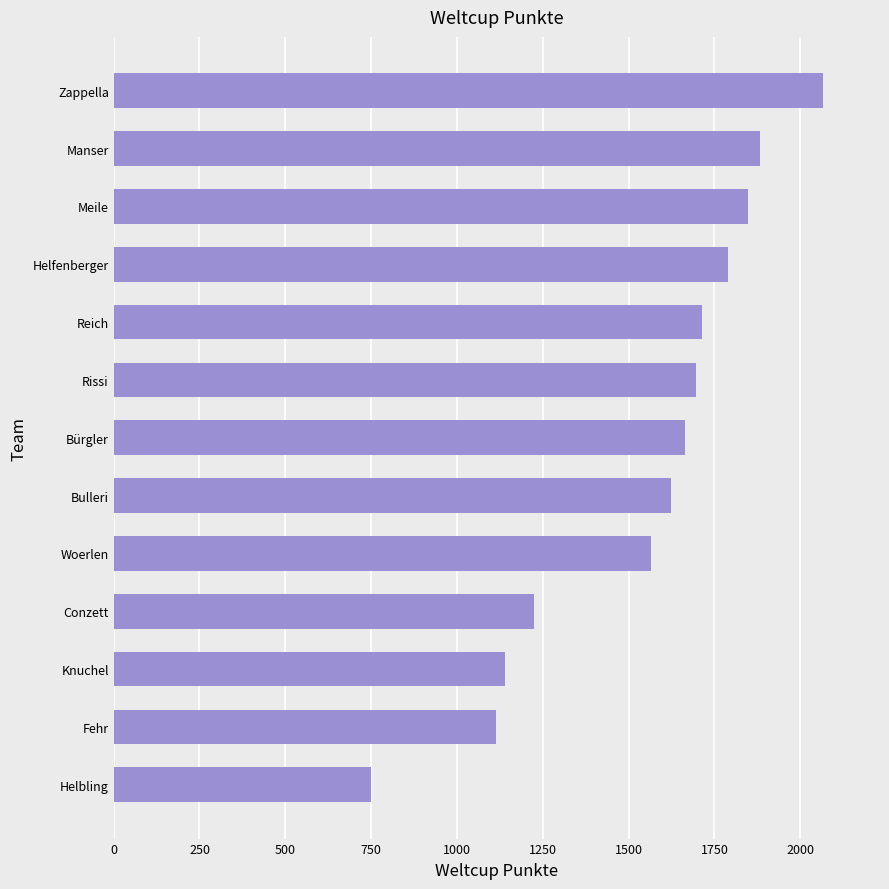

Rank the categories by value from lowest to highest.

Helbling, Fehr, Knuchel, Conzett, Woerlen, Bulleri, Bürgler, Rissi, Reich, Helfenberger, Meile, Manser, Zappella